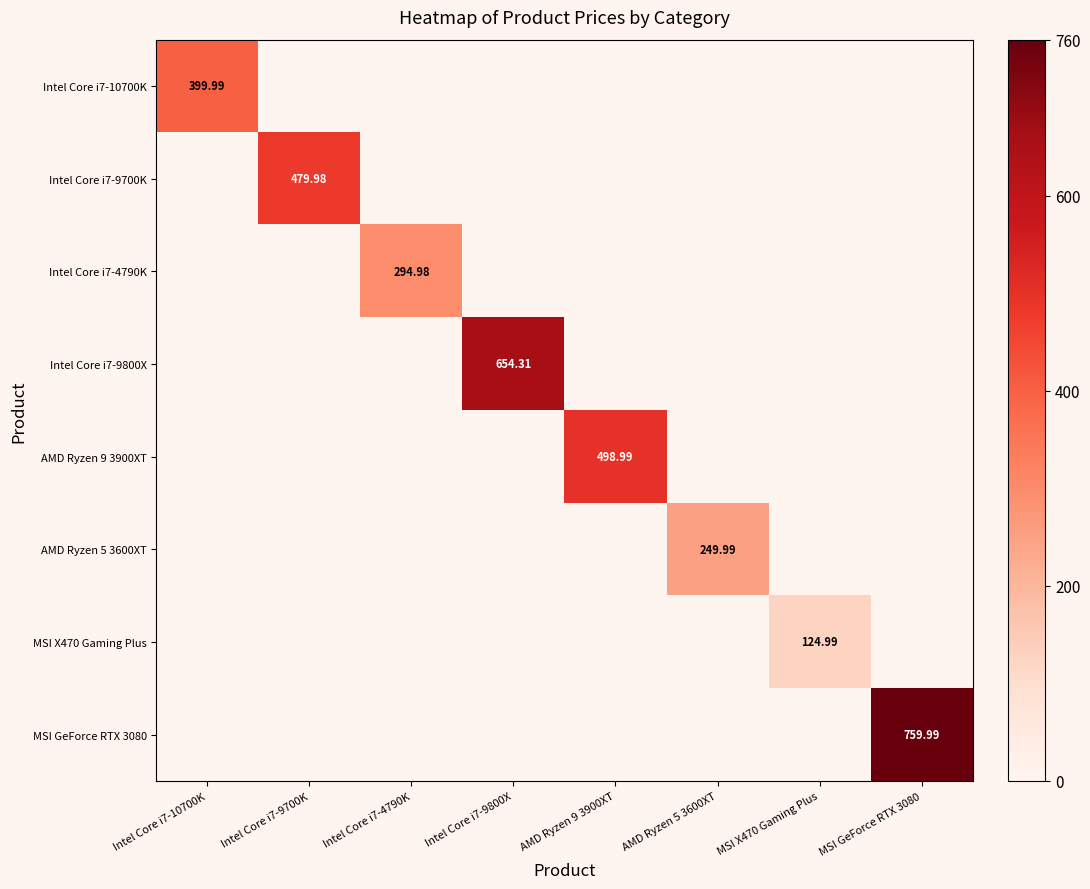

At which category is the sum across all series the highest?

MSI GeForce RTX 3080